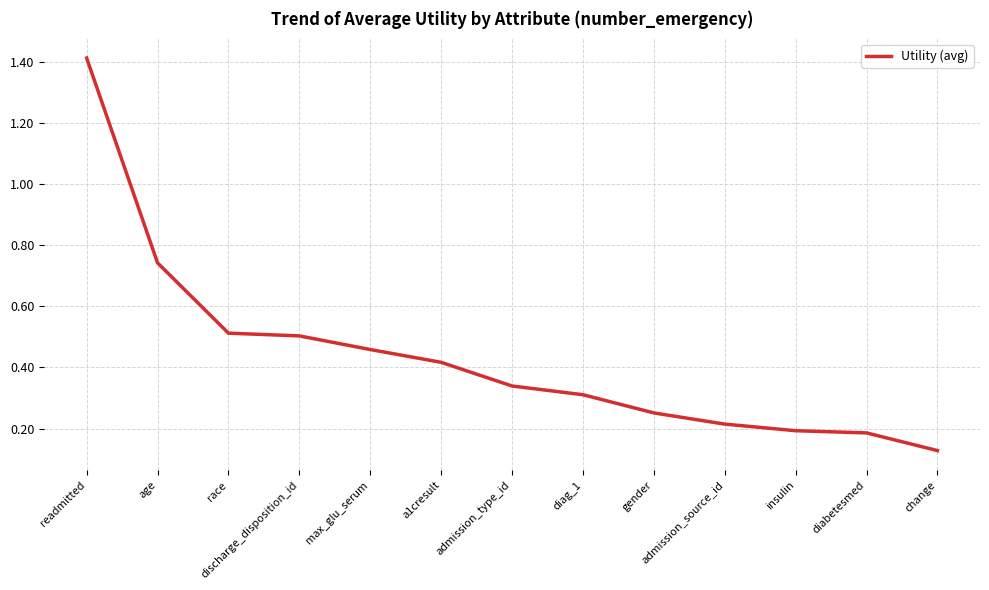

Which label corresponds to the smallest value in the chart?

change